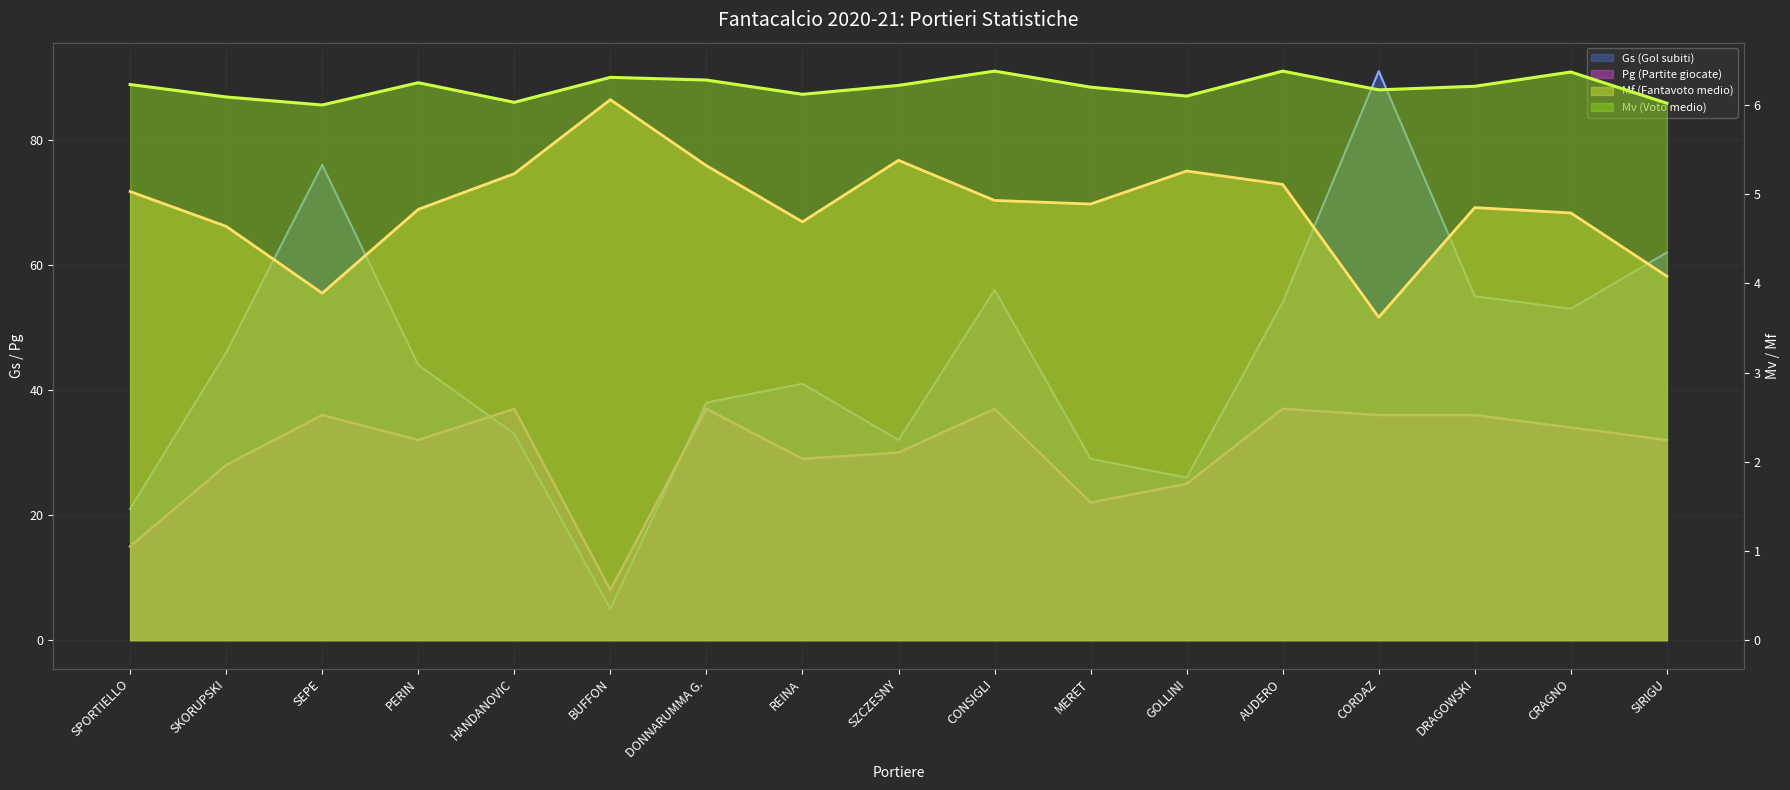

True or false: Mf (Fantavoto medio) has a value of 6.9 at SPORTIELLO.

False